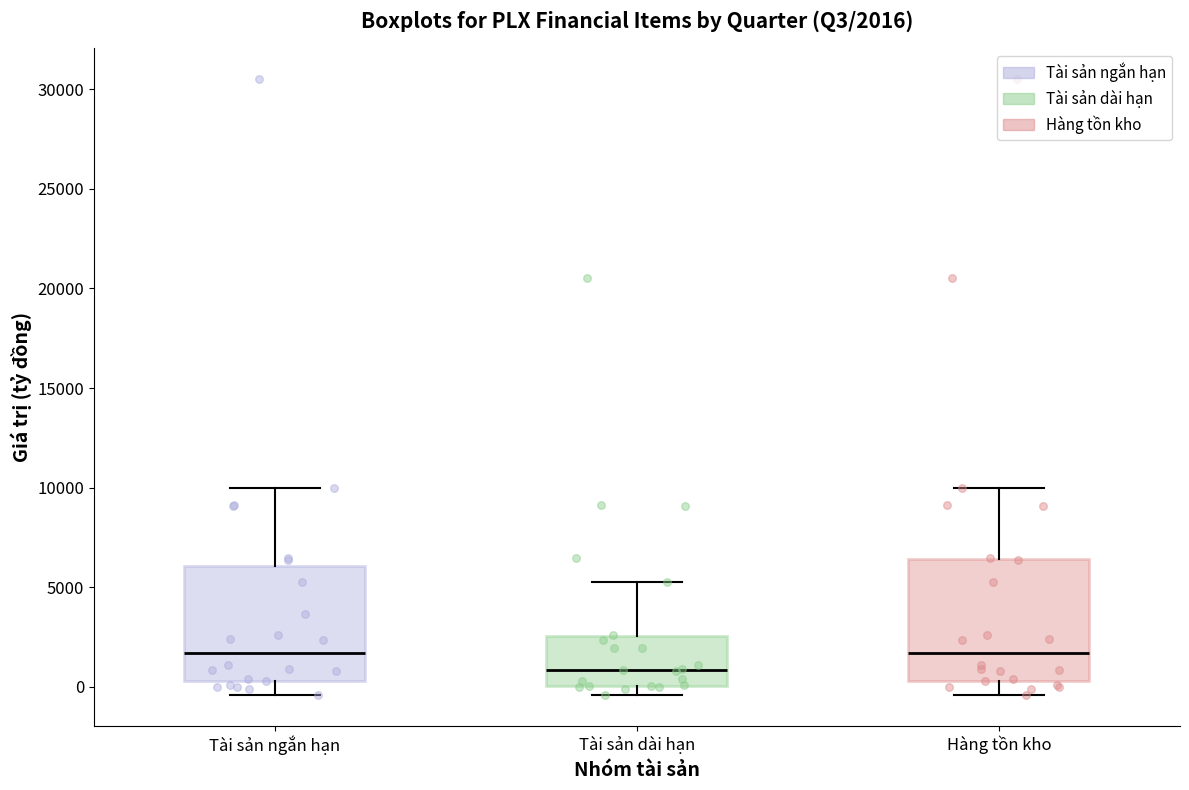

Which box's median line is the lowest?

Tài sản dài hạn